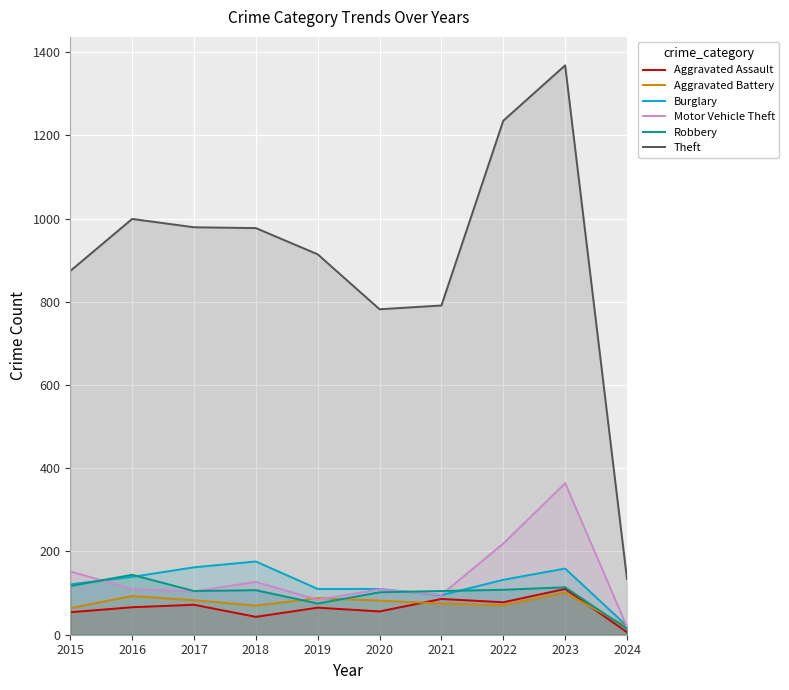

Rank the series at 2018 from lowest to highest value.

Aggravated Assault, Aggravated Battery, Robbery, Motor Vehicle Theft, Burglary, Theft